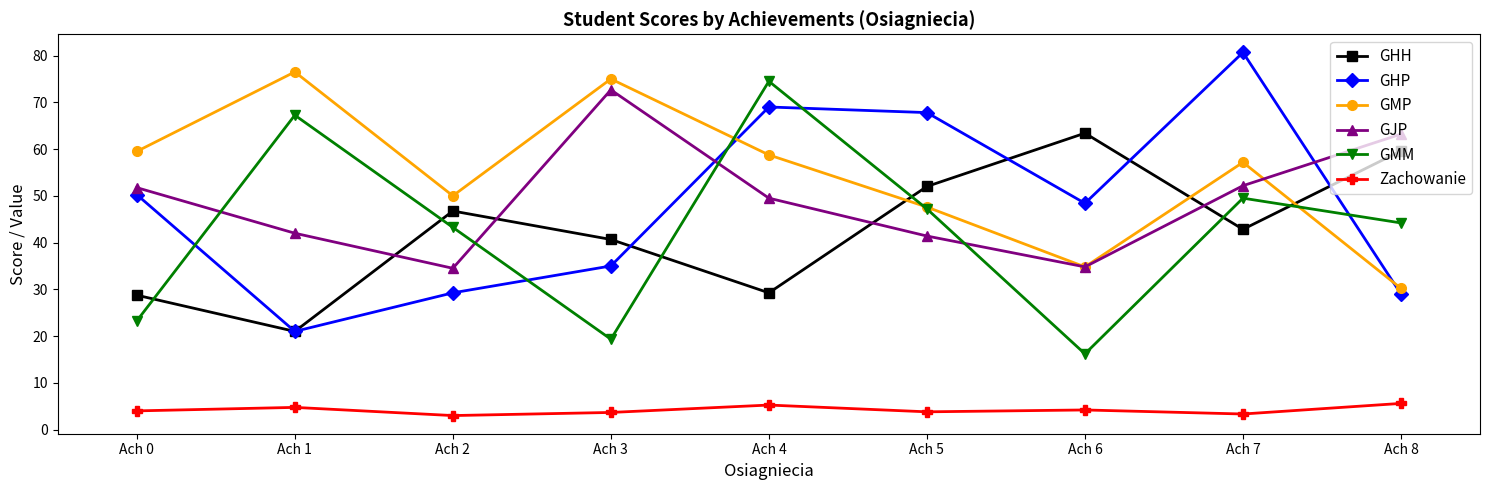

What is the total value across all series at Ach 3?

246.3